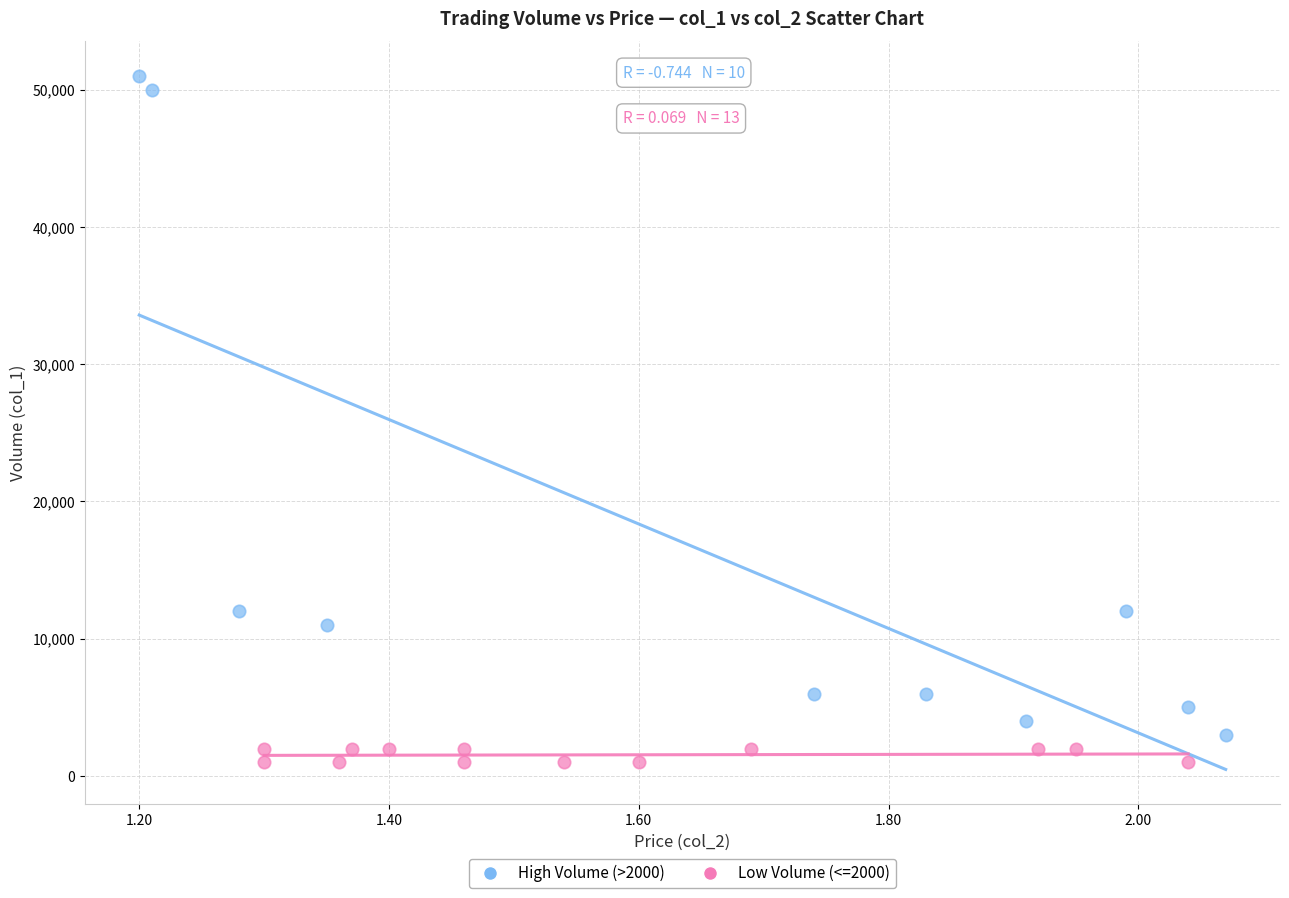

What are all the series names shown in the legend?

High Volume (>2000), Low Volume (<=2000)